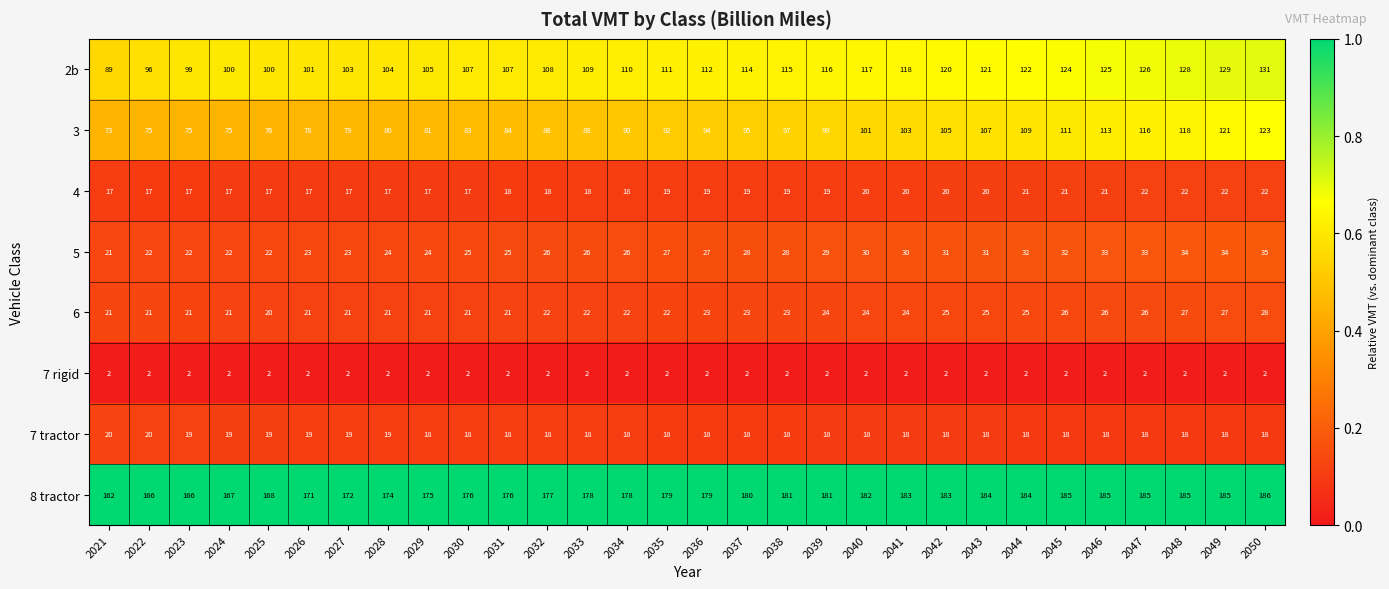

At 2044, list the series in order from largest to smallest.

8 tractor, 2b, 3, 5, 6, 4, 7 tractor, 7 rigid